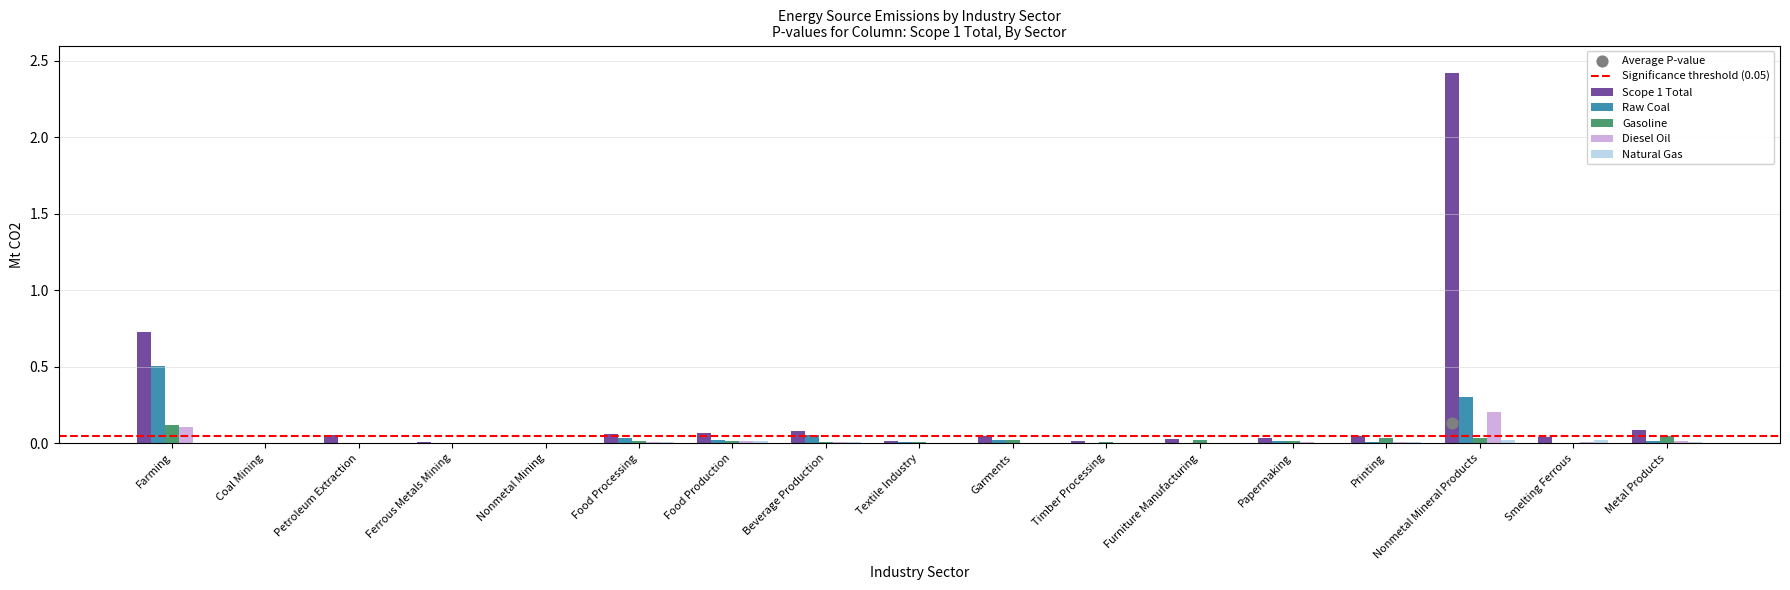

Is the value of Natural Gas at Farming greater than the value of Scope 1 Total at Garments?

No